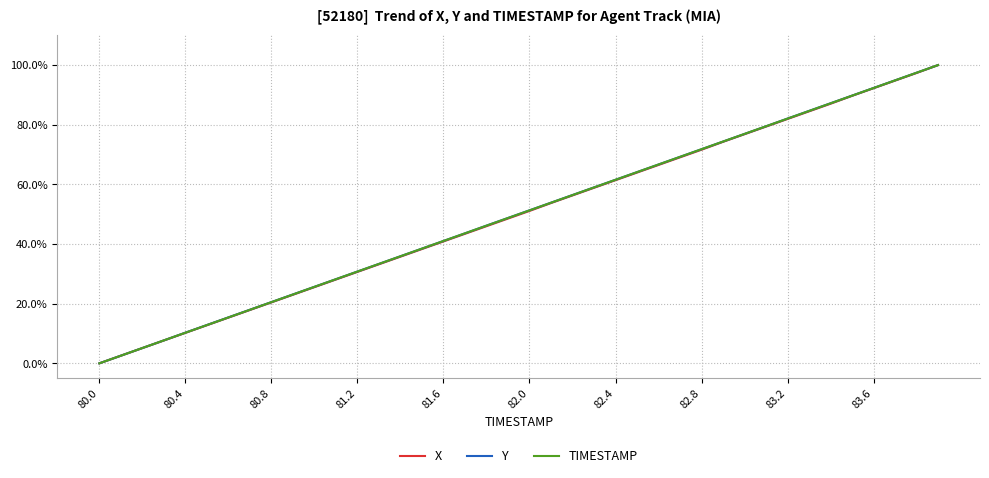

What is the highest value of the TIMESTAMP series?

100.0